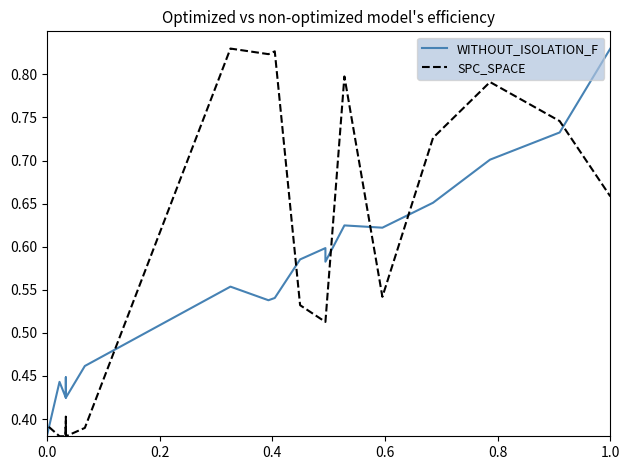

Rank the series by their average value, from lowest to highest.

WITHOUT_ISOLATION_F, SPC_SPACE